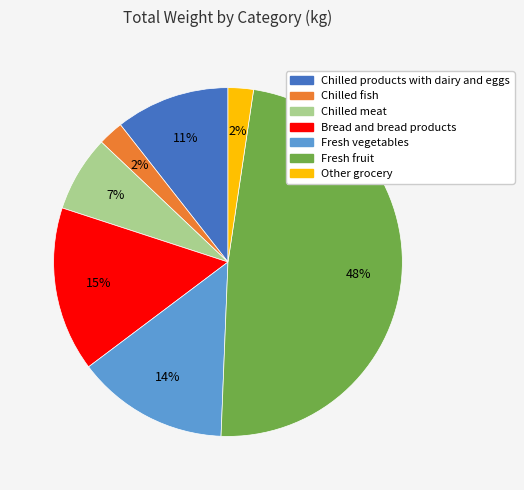

How many slices are in this pie chart?

7